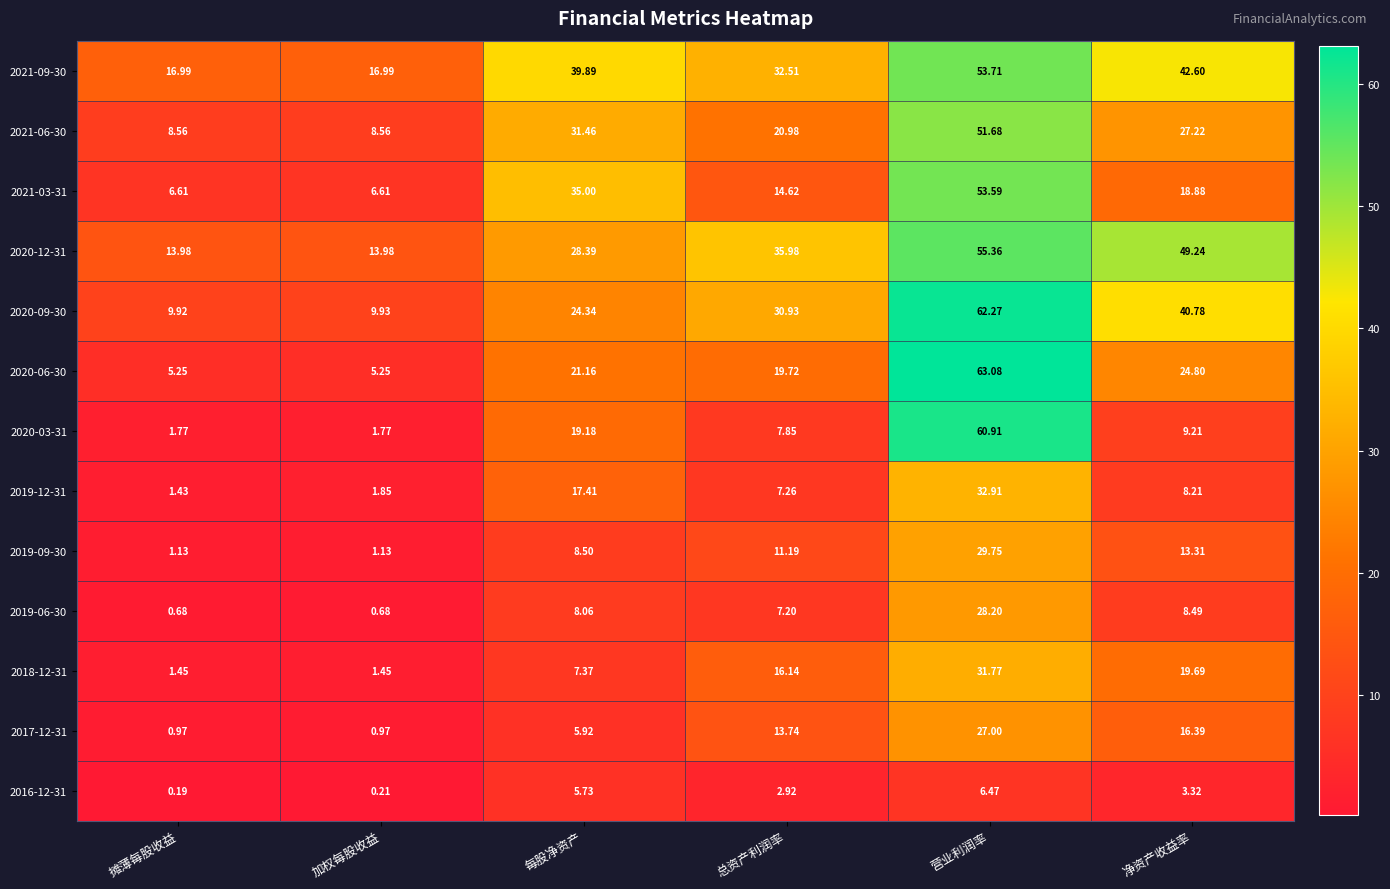

Which category has the highest value in the 2021-06-30 series?

营业利润率